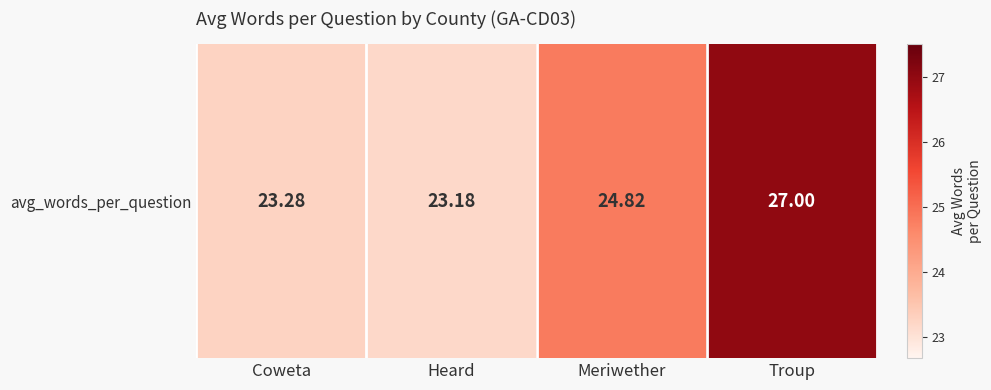

Rank the categories by value from lowest to highest.

Heard, Coweta, Meriwether, Troup